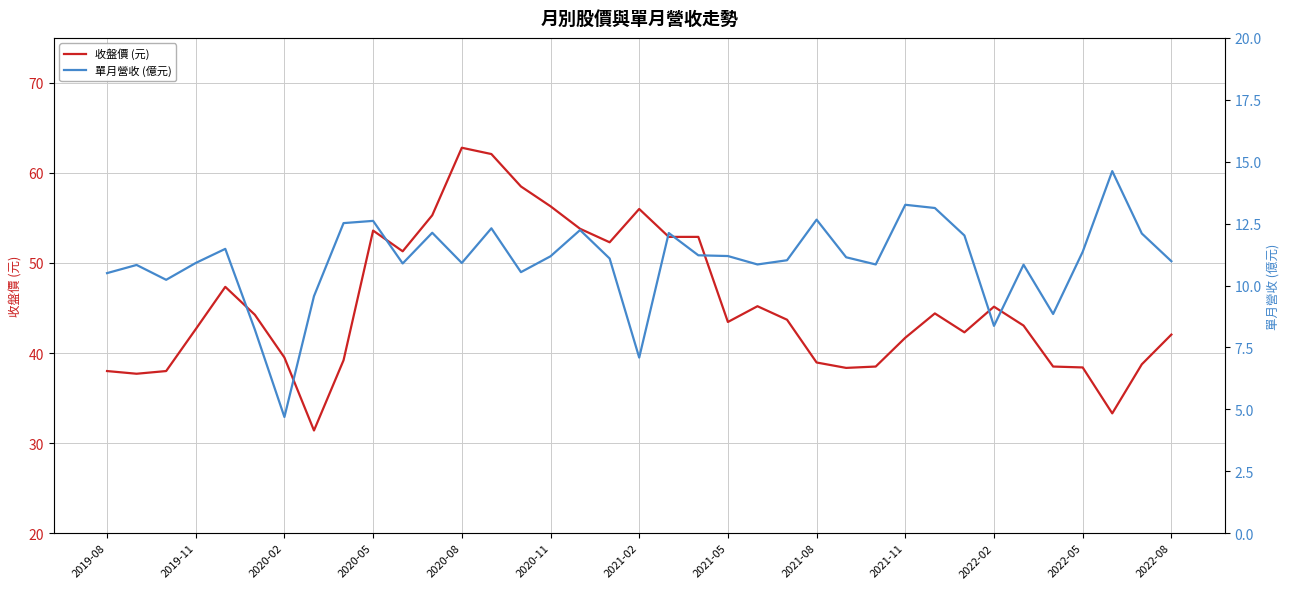

What are all the series names shown in the legend?

收盤價 (元), 單月營收 (億元)